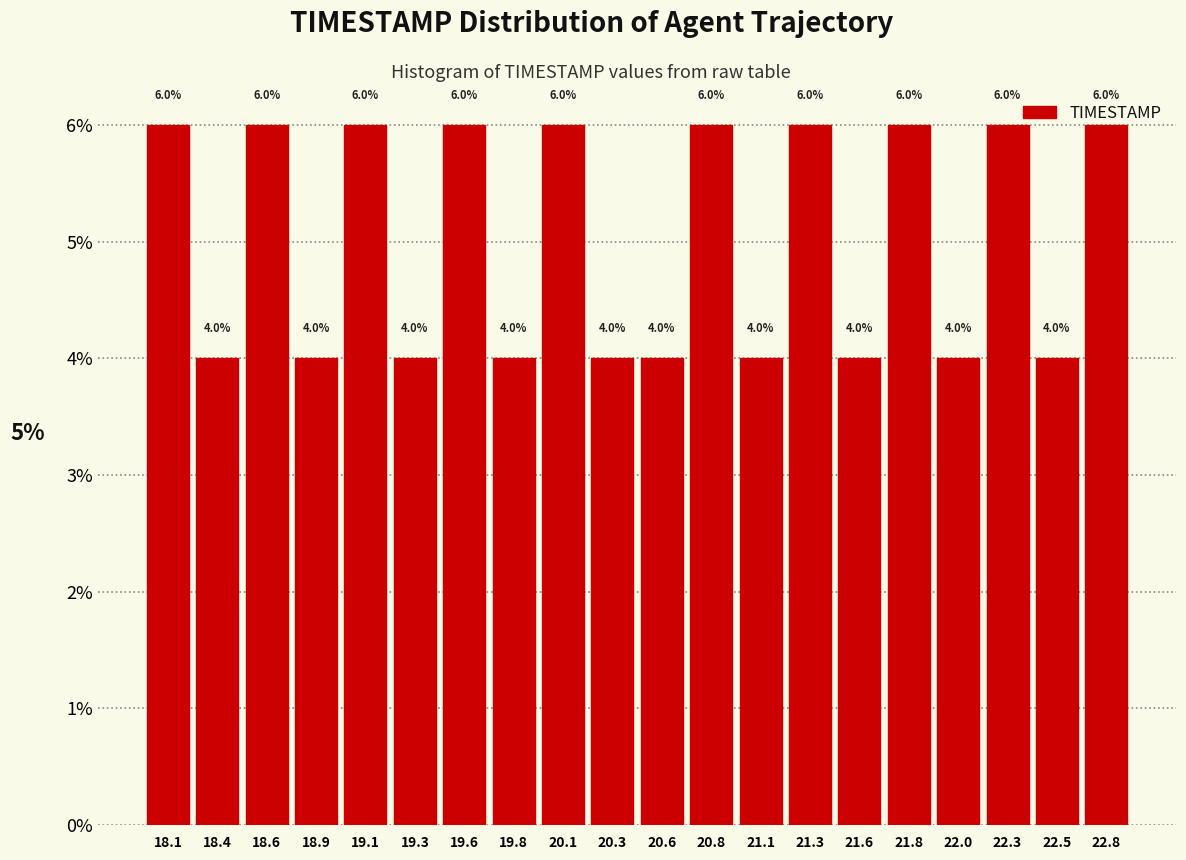

How tall is the bar that spans 21.920 to 22.165 on the x-axis? The bar edges are not printed on the chart, so give them approximately, as read against the axis.

4.0